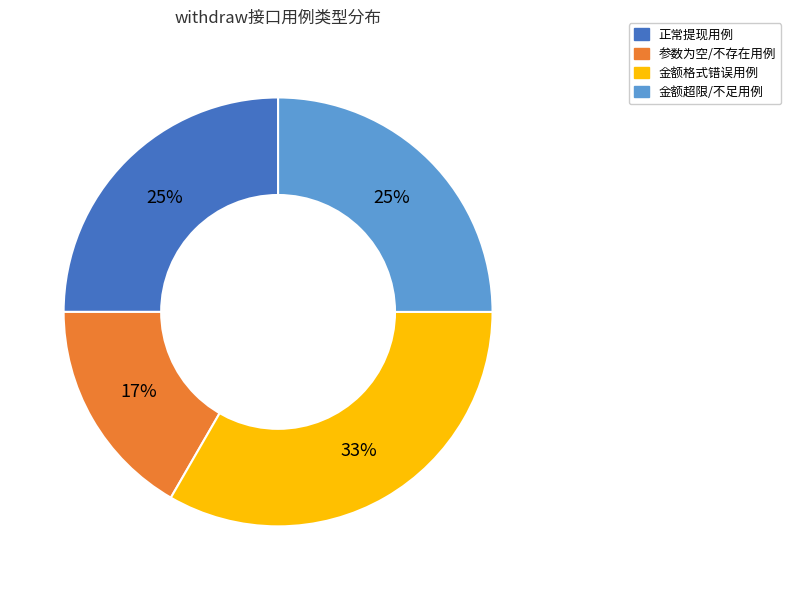

To the nearest percent, what portion does 正常提现用例 represent?

25%